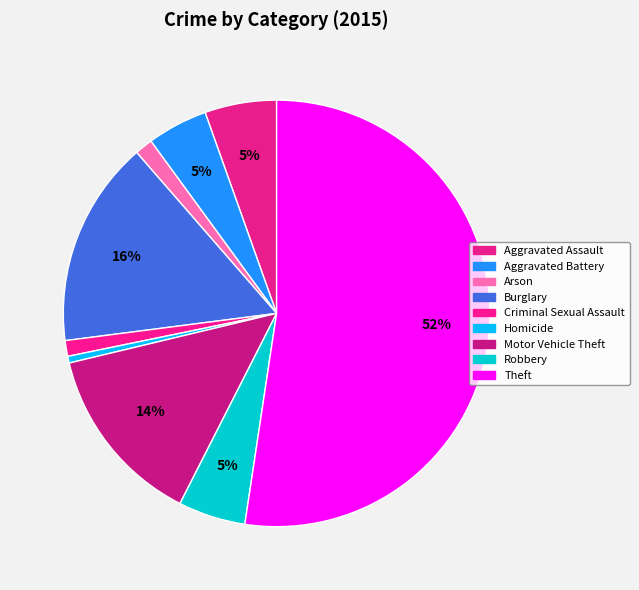

How many segments does this pie chart have?

9